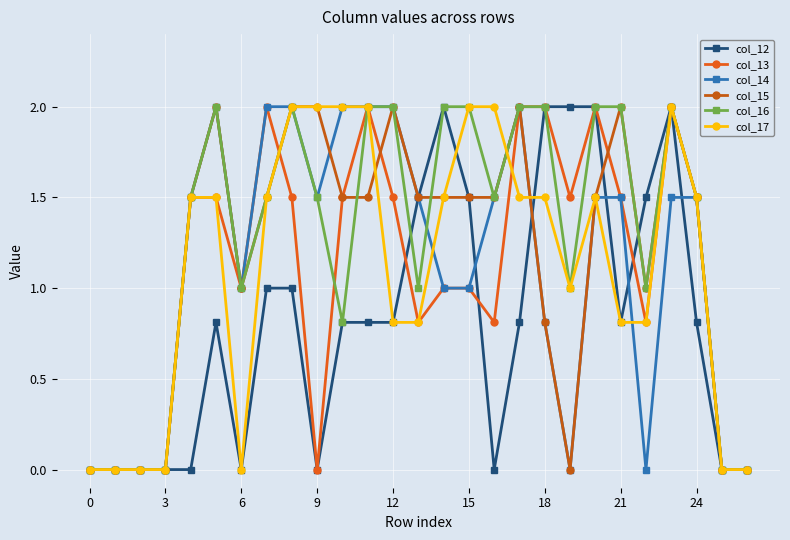

What is the sum of all col_16 values?

34.3